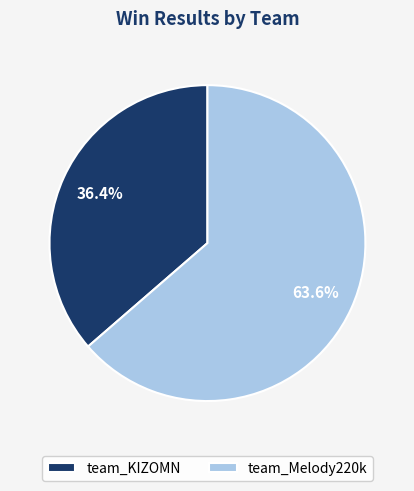

Between team_Melody220k and team_KIZOMN, which is larger?

team_Melody220k